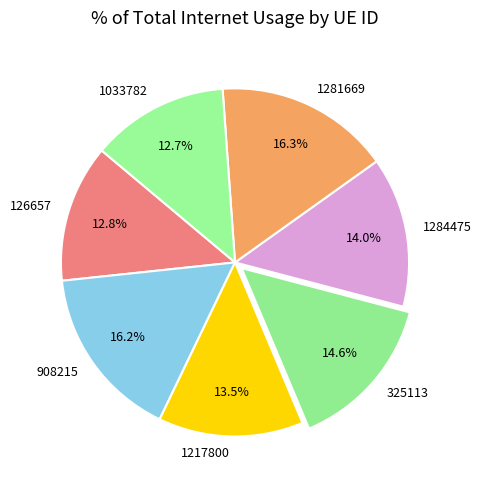

How many slices are in this pie chart?

7